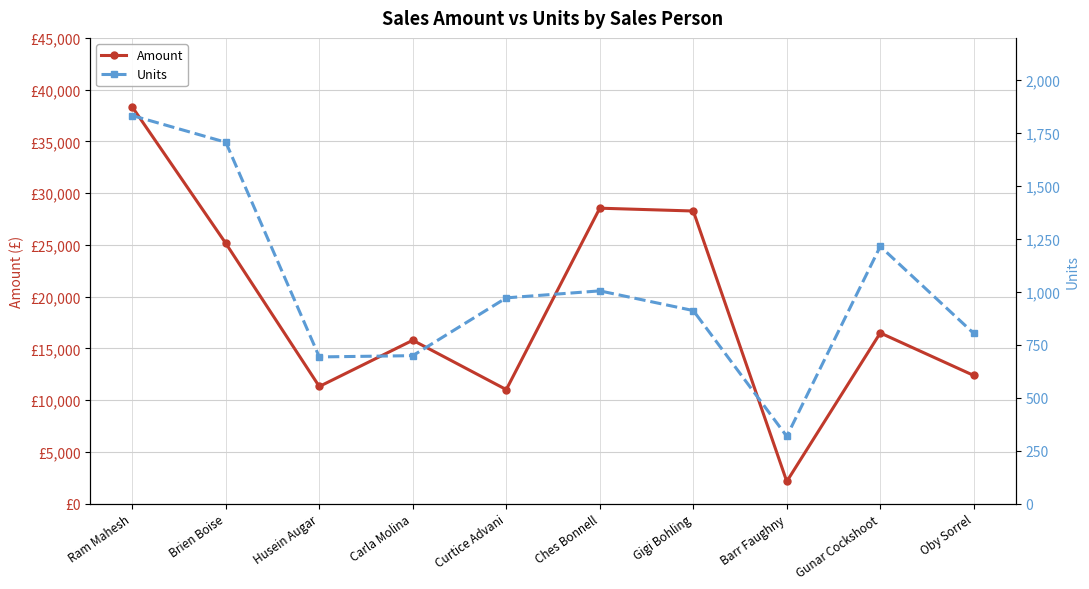

Read the Amount value at Carla Molina.

15785